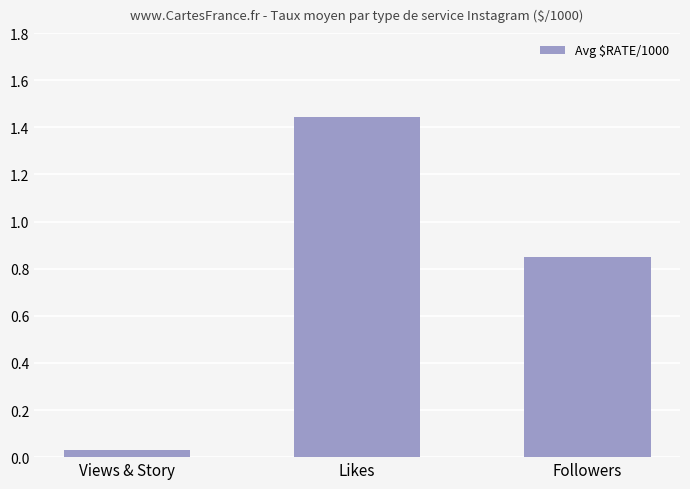

What is the sum of the values at Views & Story and Followers?

0.9